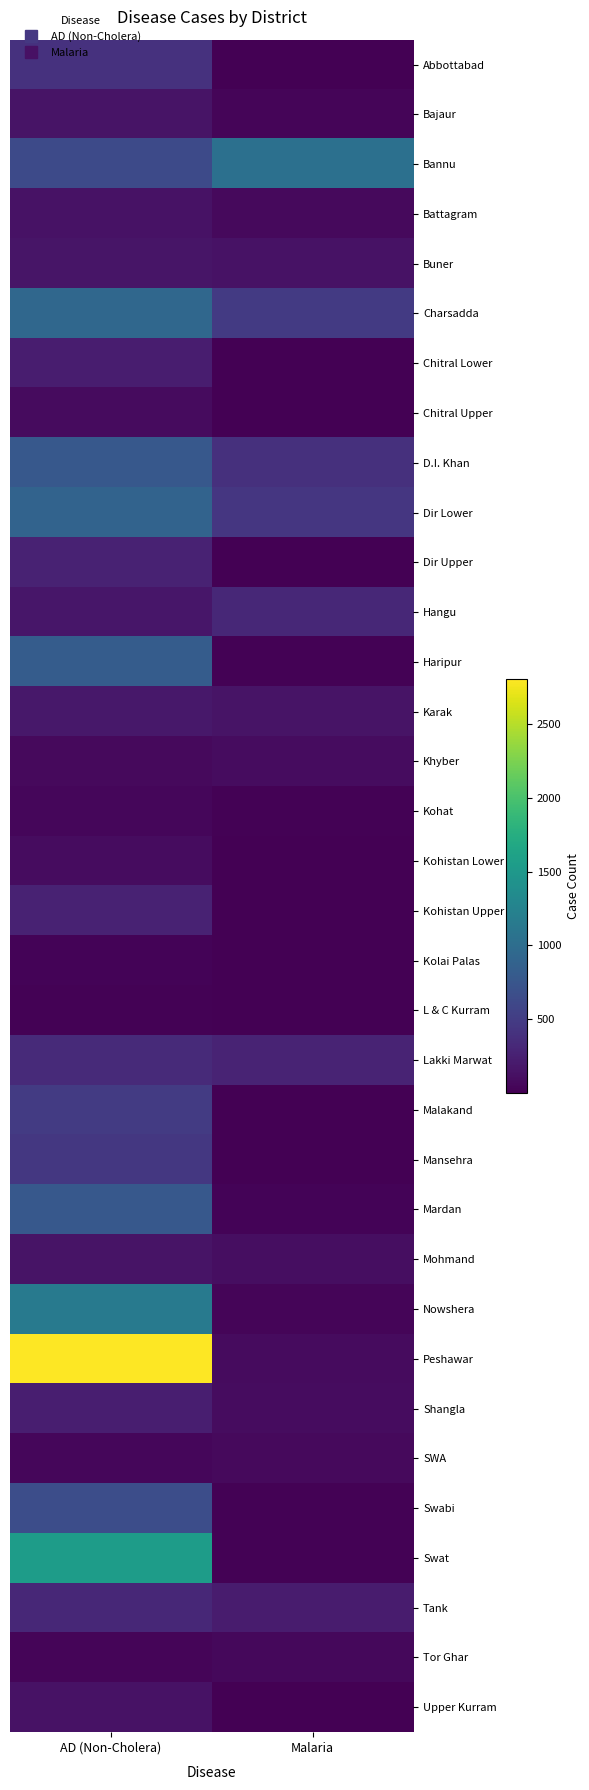

Count the number of data series in this chart.

34